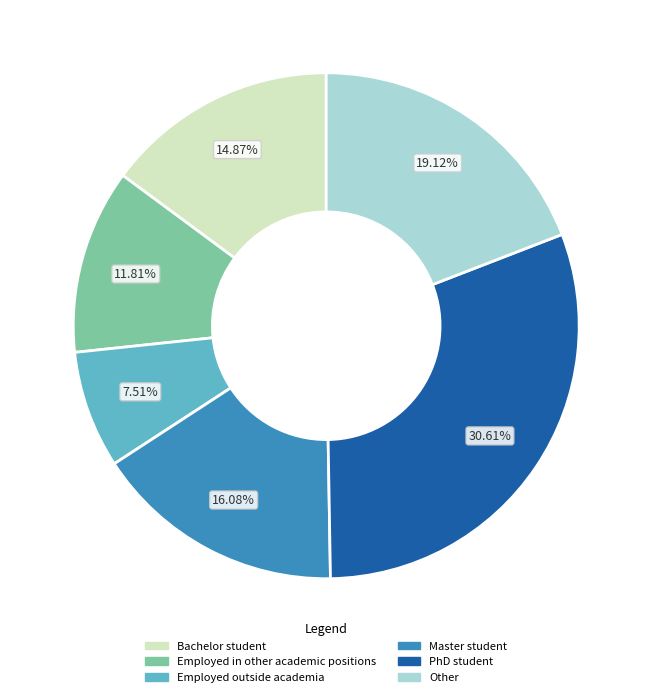

Which slice is the smallest?

Employed outside academia